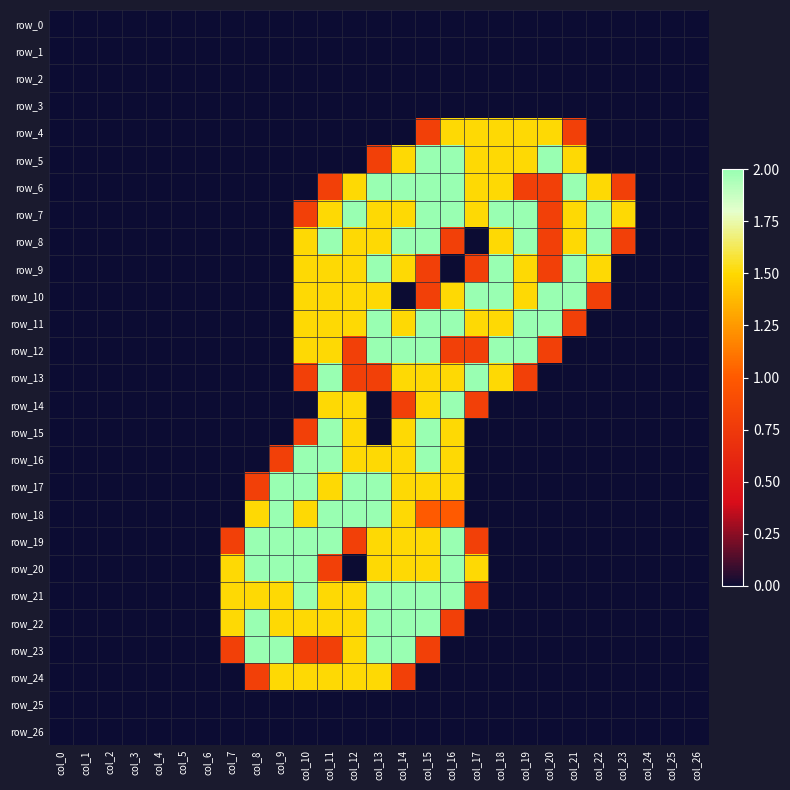

Rank the categories by row_19 value from lowest to highest.

col_0, col_1, col_2, col_3, col_4, col_5, col_6, col_18, col_19, col_20, col_21, col_22, col_23, col_24, col_25, col_26, col_7, col_12, col_17, col_13, col_14, col_15, col_8, col_9, col_10, col_11, col_16